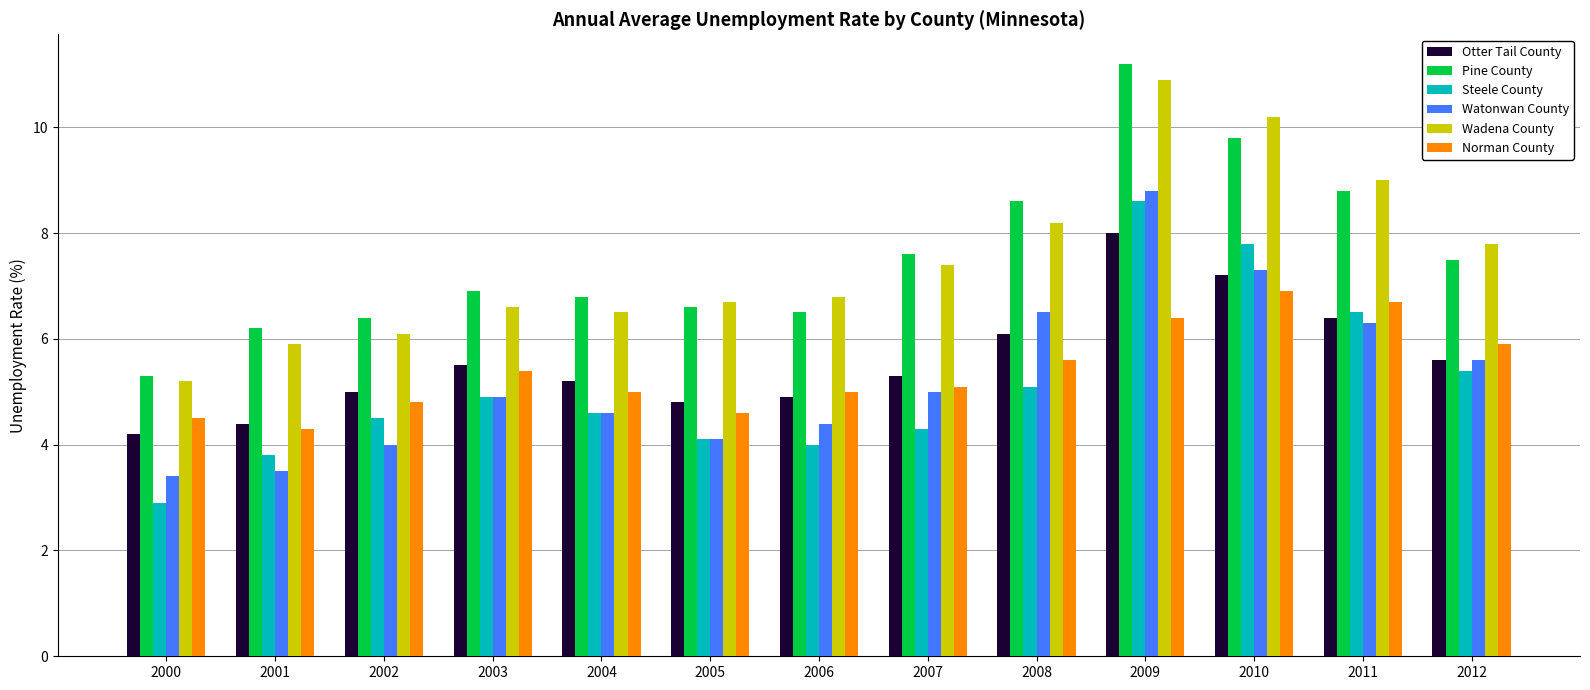

Is the value of Norman County at 2009 greater than the value of Pine County at 2003?

No